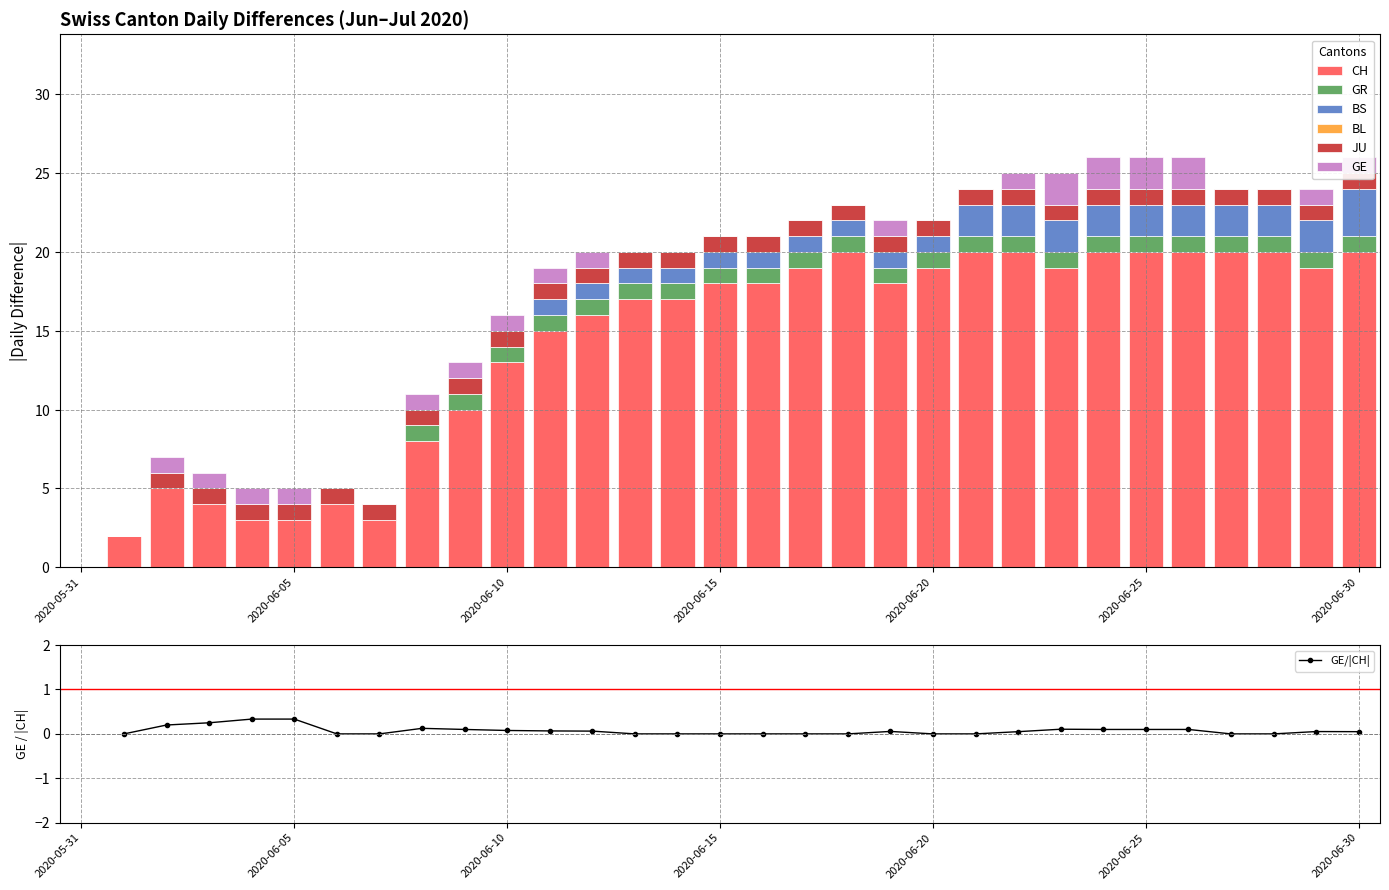

Is the value of GE at 2020-06-25 greater than the value of BS at 2020-06-25?

No